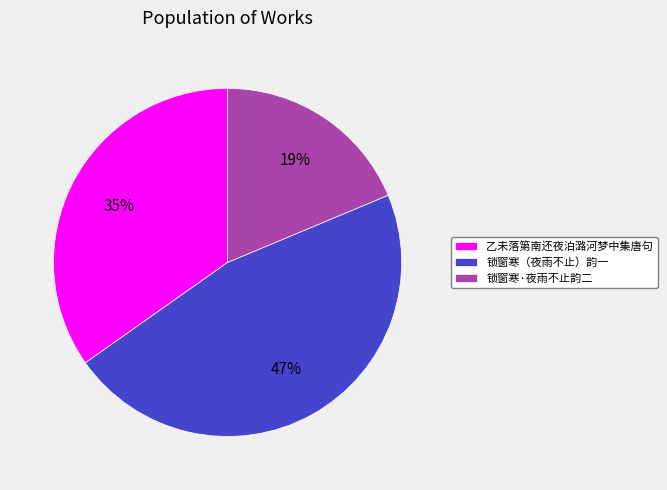

Is 锁窗寒（夜雨不止）韵一 the majority of the pie?

No